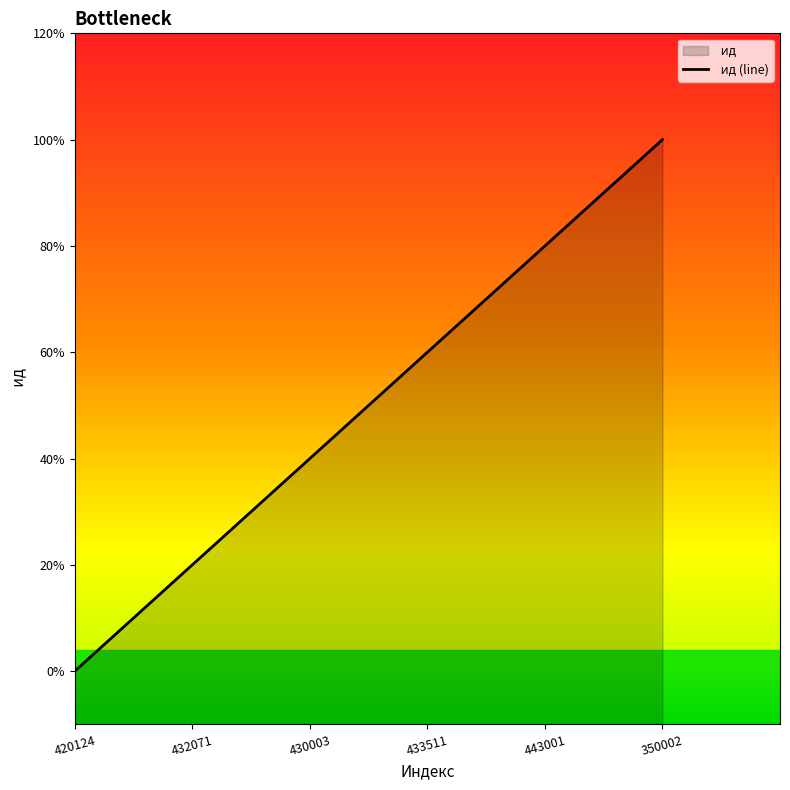

List the labels in order of value, largest first.

350002, 443001, 433511, 430003, 432071, 420124